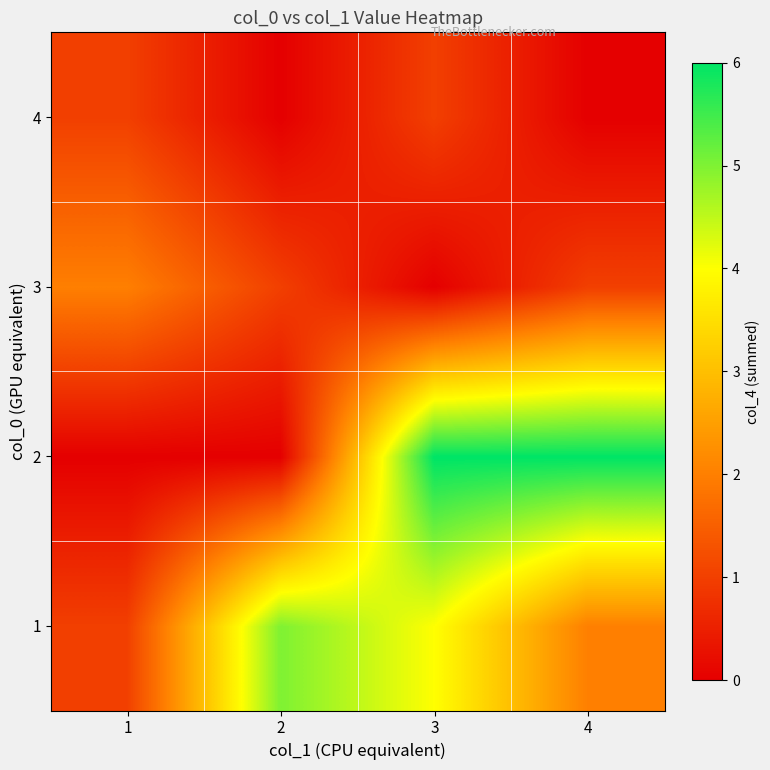

Reading right to left, what are all the values shown in this chart?

1: 4=2	3=4	2=5	1=1
2: 4=6	3=6	2=0	1=0
3: 4=1	3=0	2=1	1=2
4: 4=0	3=1	2=0	1=1